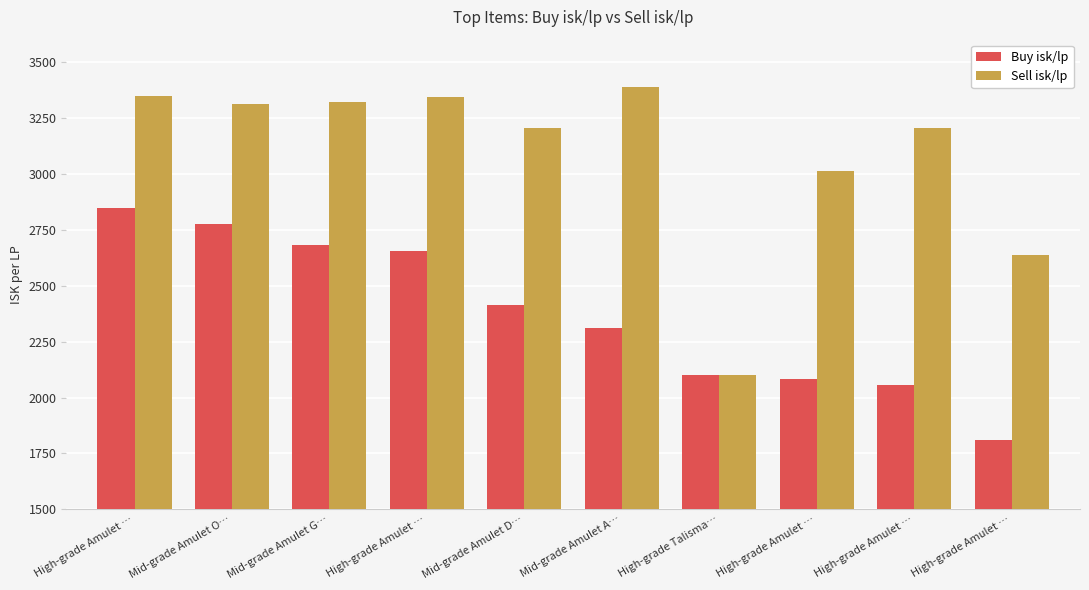

Which series has the widest spread of values?

Sell isk/lp